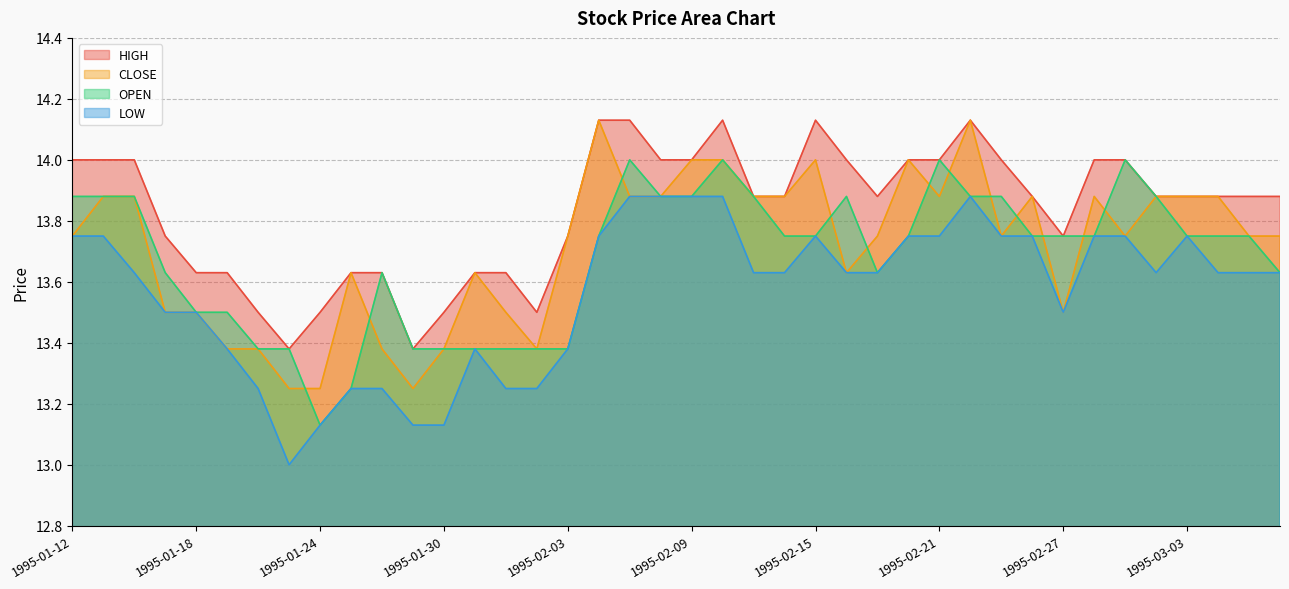

At how many categories does at least one series exceed 13?

40